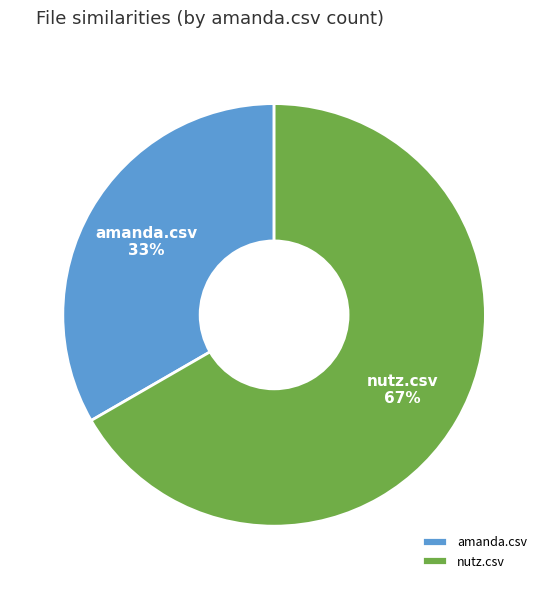

Rank the categories by value from lowest to highest.

amanda.csv, nutz.csv